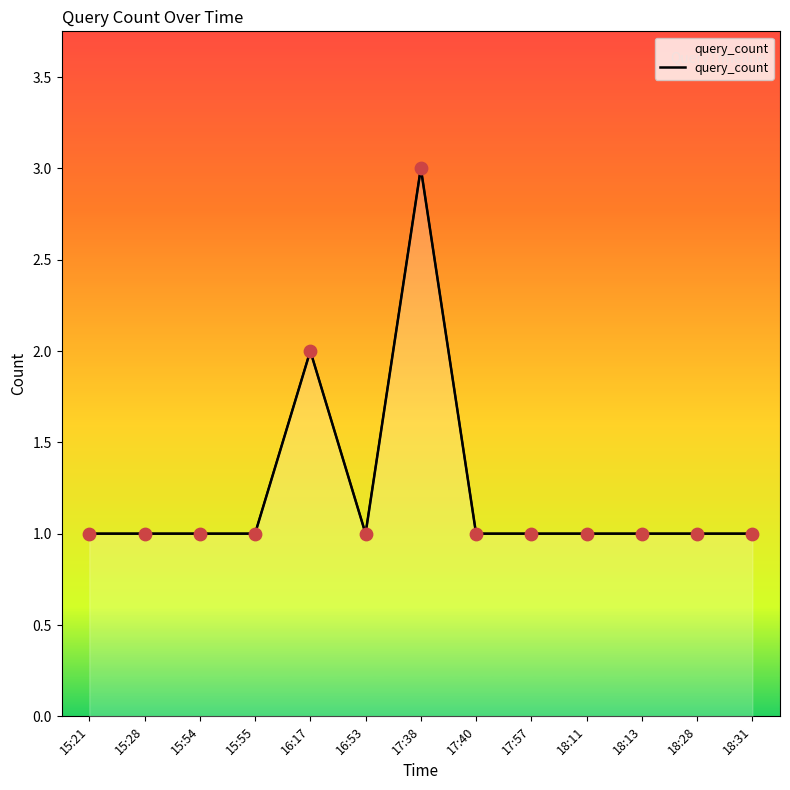

Approximately how many times larger is the value at 15:55 compared to 15:28?

1.0